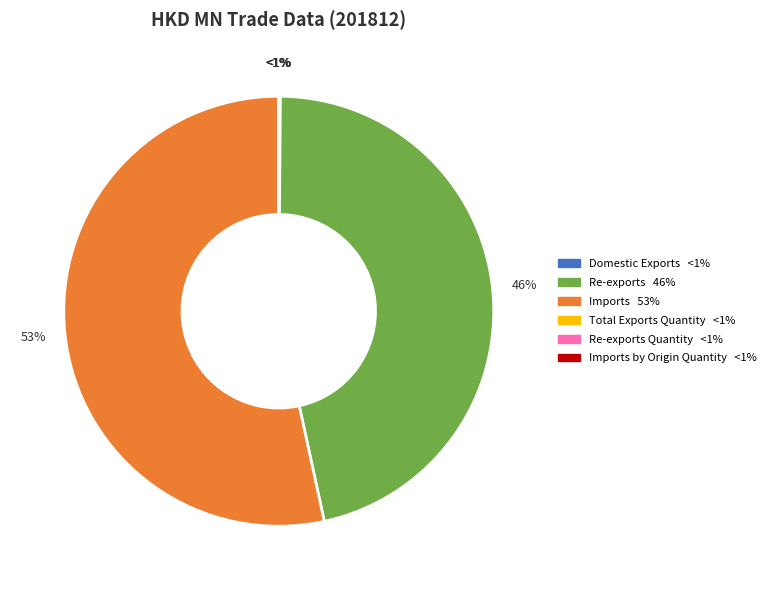

What percentage is the Imports slice, to the nearest percent?

53%